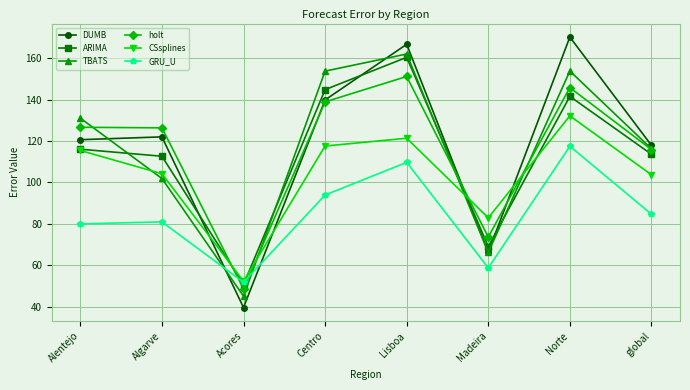

Which series has the largest total across all categories?

DUMB